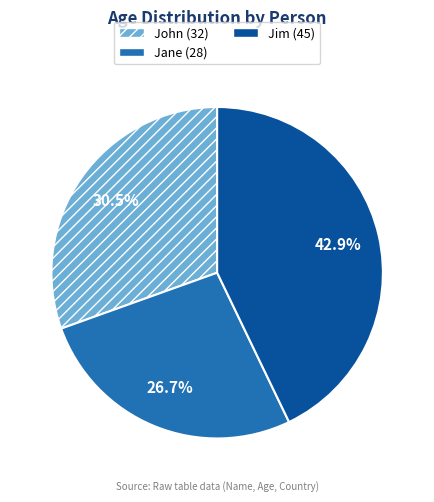

What percentage is NOT represented by Jim?

57.1%